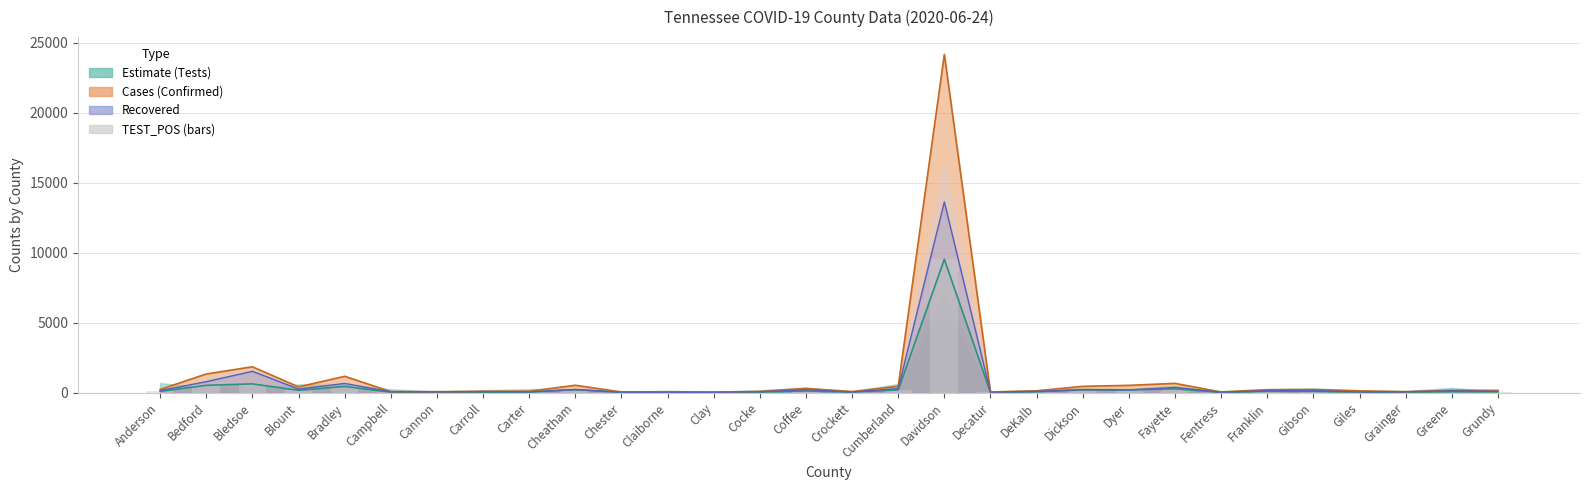

What is the label of the 16th bar from the left?

Crockett